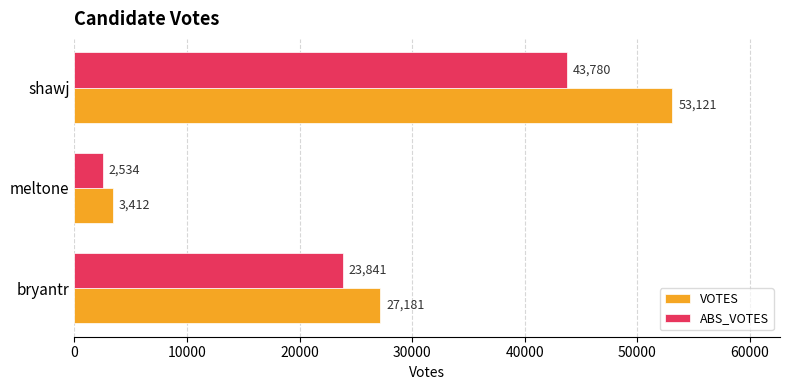

The value of VOTES at meltone is 3412. True or false?

True